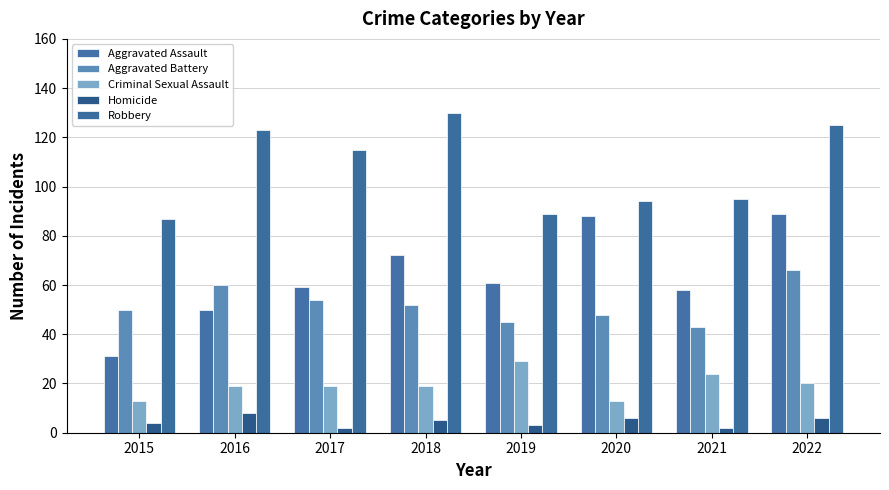

Which series has the widest spread of values?

Aggravated Assault